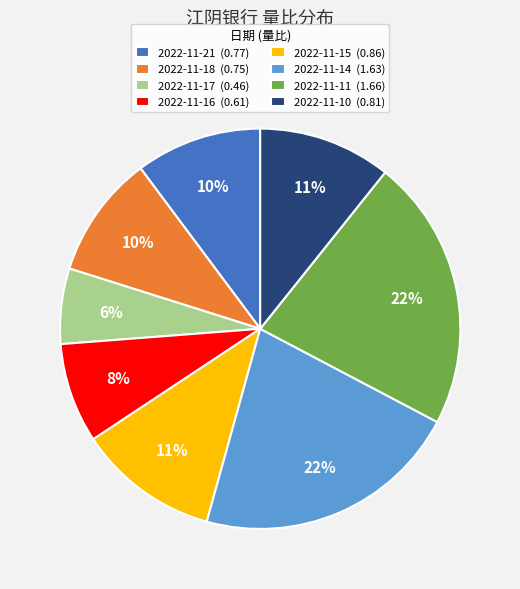

Between 2022-11-17 and 2022-11-14, which is larger?

2022-11-14